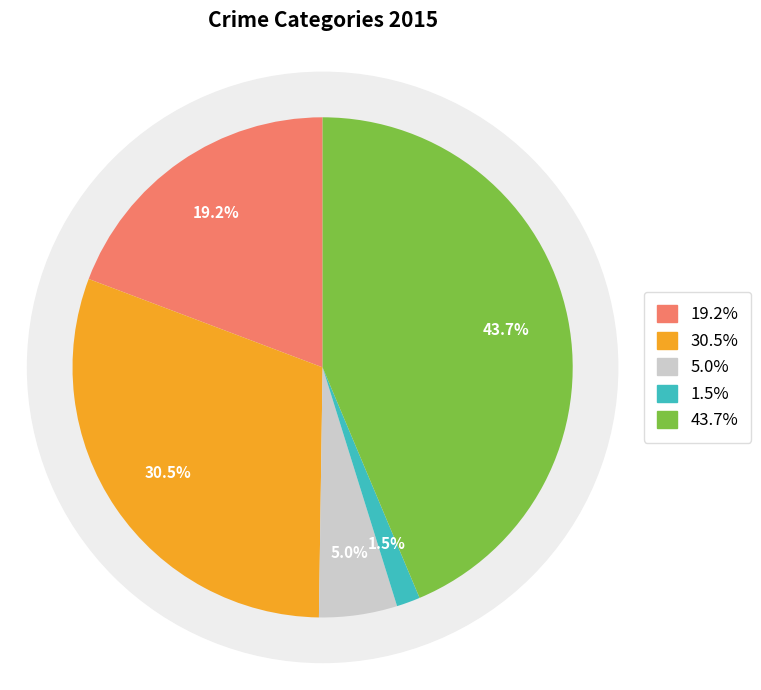

True or false: Criminal Sexual Assault accounts for 1% of the total.

False